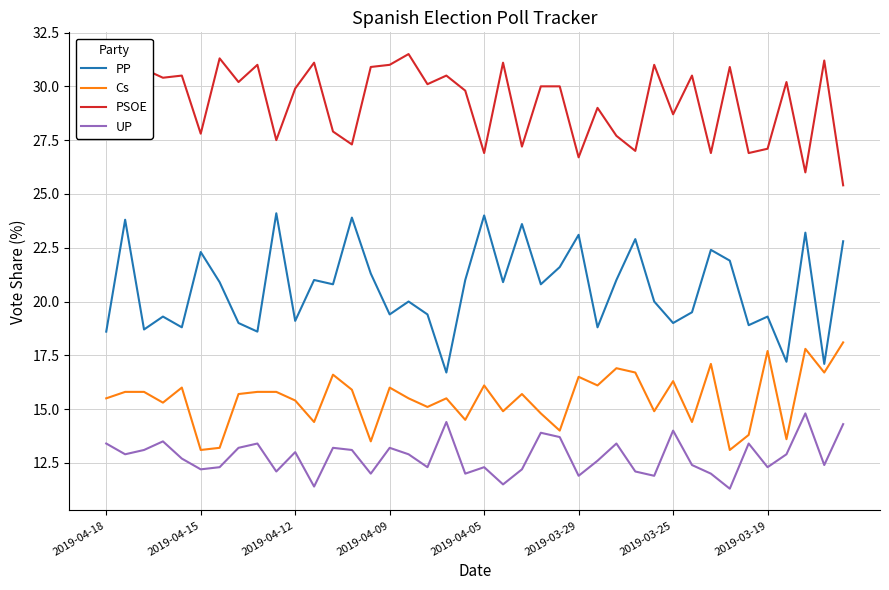

Which series has the largest range (max minus min)?

PP